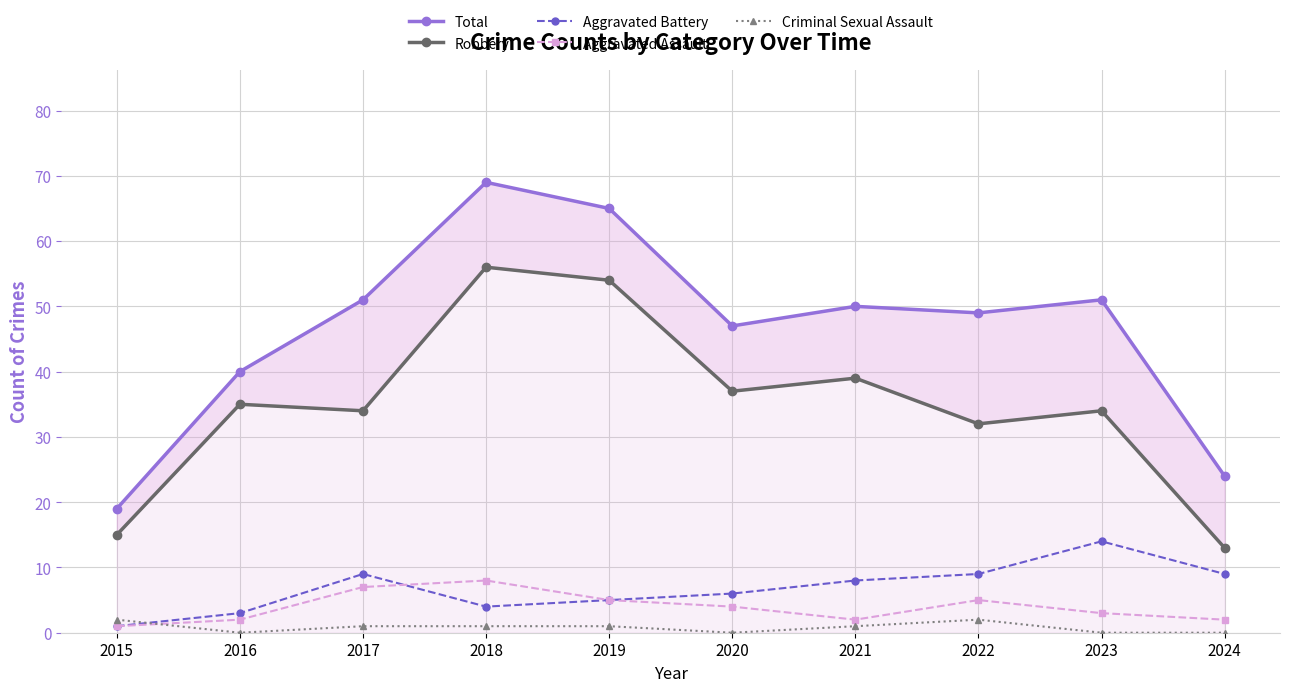

True or false: Total and Robbery intersect in this chart.

False